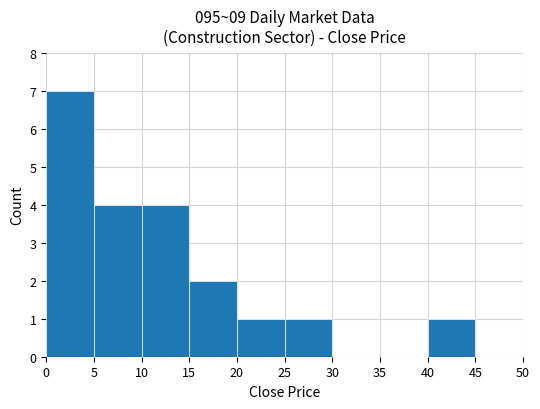

What is the sum of the values at 40 and 5?

5